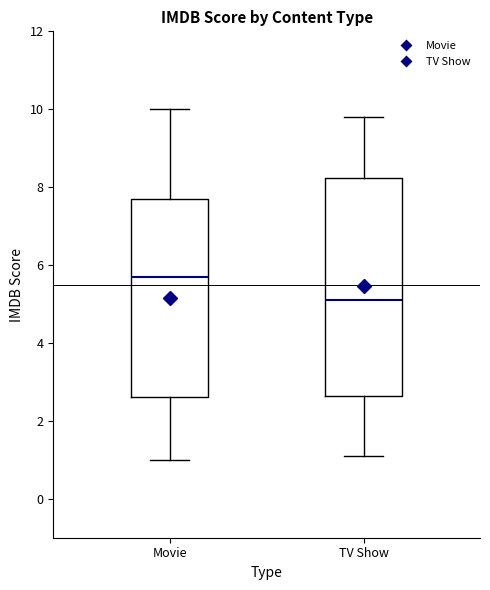

Which box is the tallest, from its lower edge to its upper edge?

TV Show